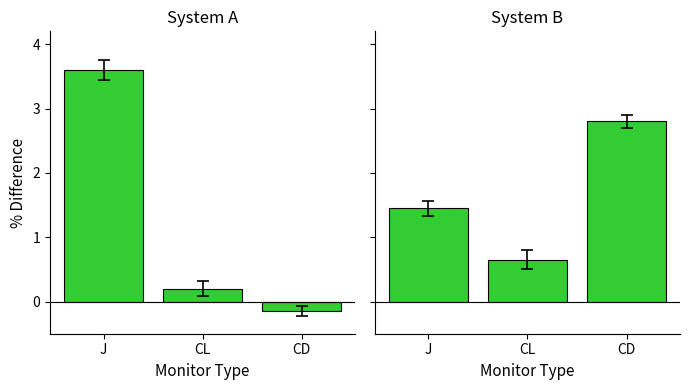

The Min series shows -0.1 at CD. True or false?

False